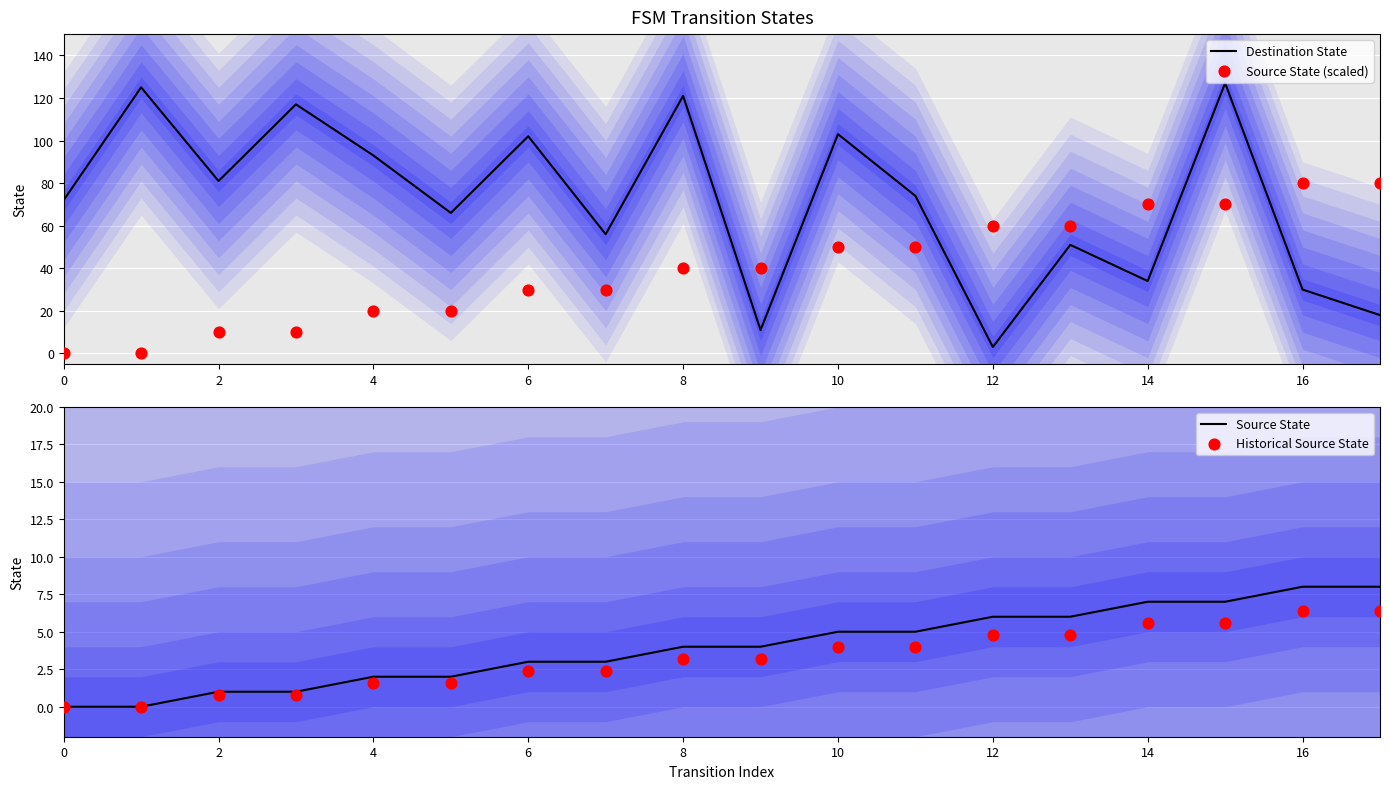

At which category is the sum across all series the highest?

15